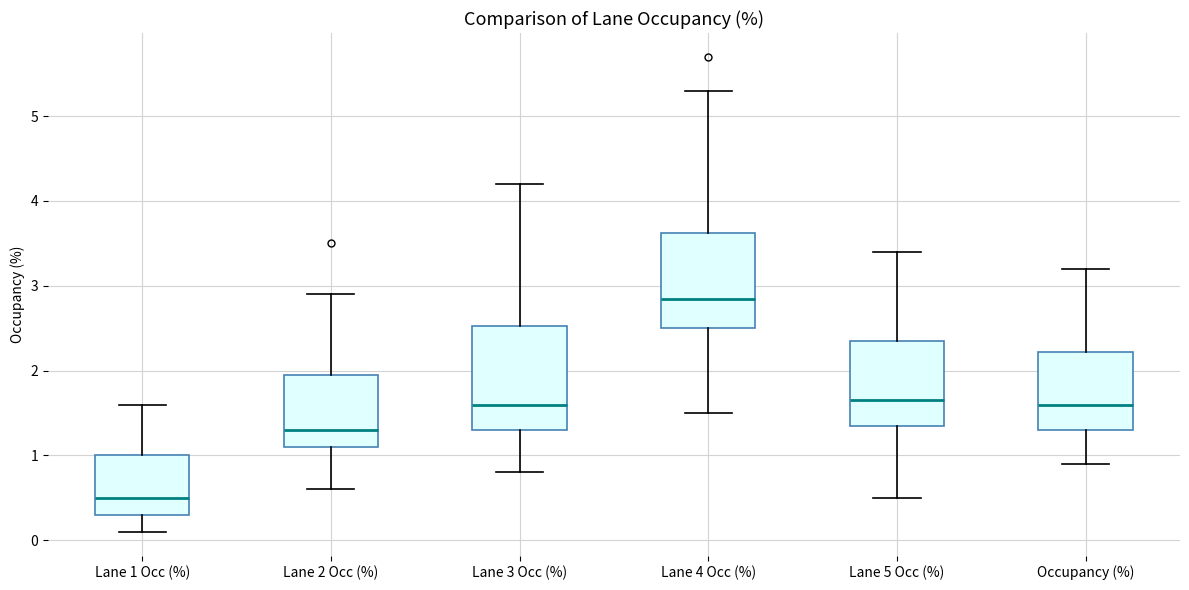

Reading left to right, transcribe this box plot: for each box, give where its median line is, the range the box spans, and where its two whiskers end, as read against the y-axis. The values are not printed on the chart, so give them approximately, as read against the axis.

Lane 1 Occ (%): median 0.5, box 0.3 to 1.0, whiskers 0.1 to 1.6
Lane 2 Occ (%): median 1.3, box 1.1 to 2.0, whiskers 0.6 to 2.9
Lane 3 Occ (%): median 1.6, box 1.3 to 2.5, whiskers 0.8 to 4.2
Lane 4 Occ (%): median 2.9, box 2.5 to 3.6, whiskers 1.5 to 5.3
Lane 5 Occ (%): median 1.7, box 1.4 to 2.4, whiskers 0.5 to 3.4
Occupancy (%): median 1.6, box 1.3 to 2.2, whiskers 0.9 to 3.2